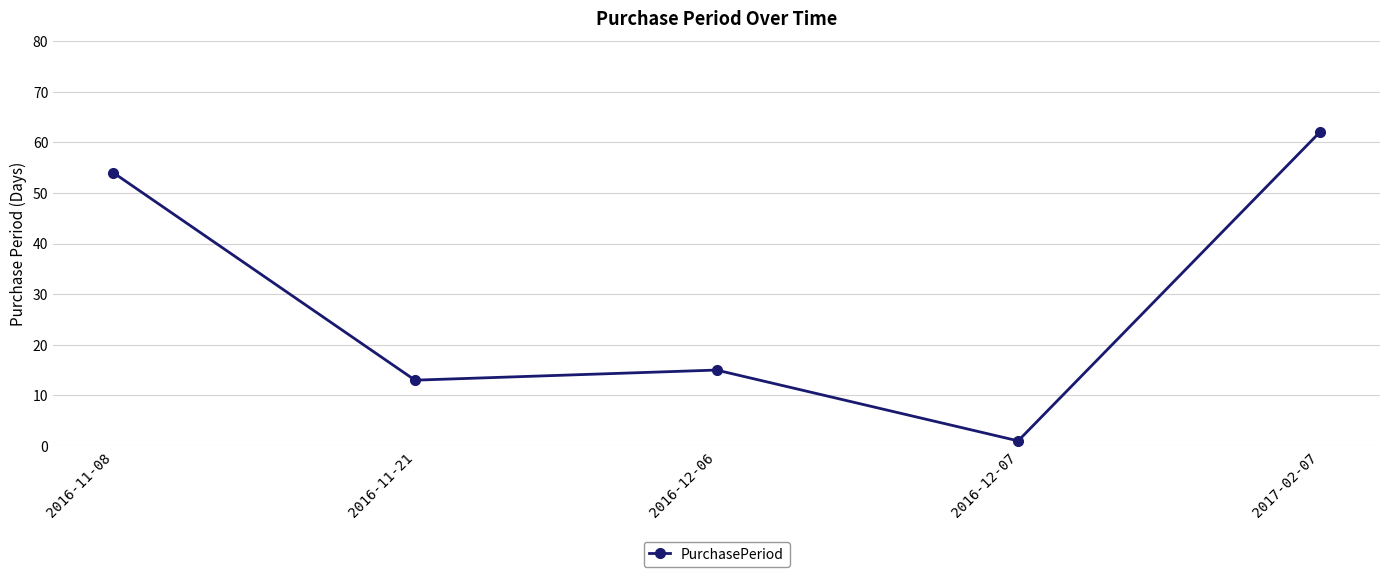

What is the smallest value displayed?

1